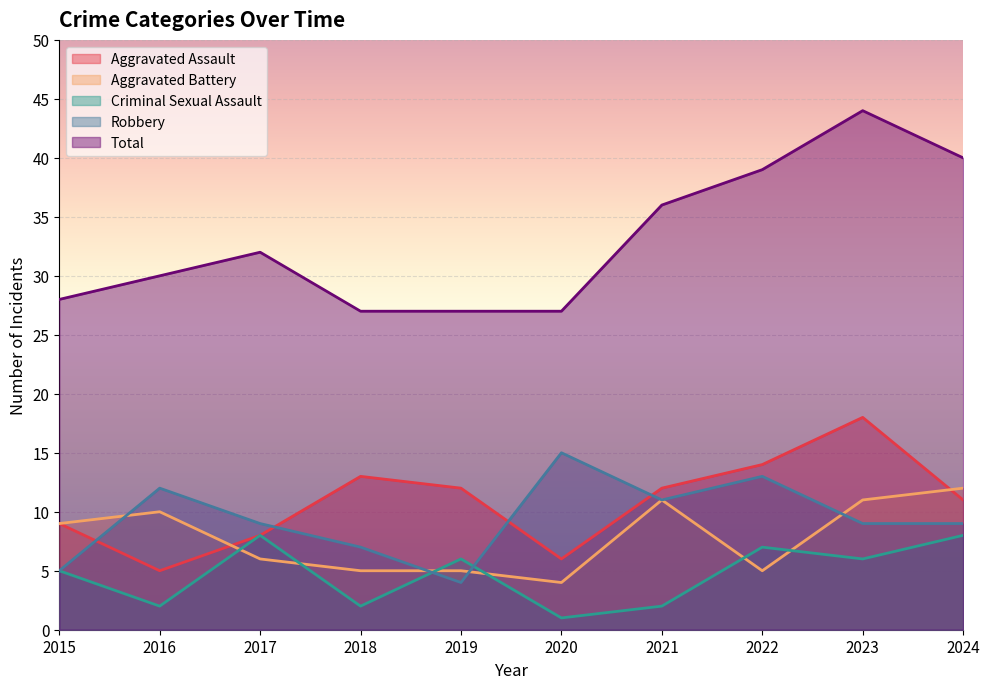

What is the sum of the Aggravated Assault values at 2022 and 2016?

19